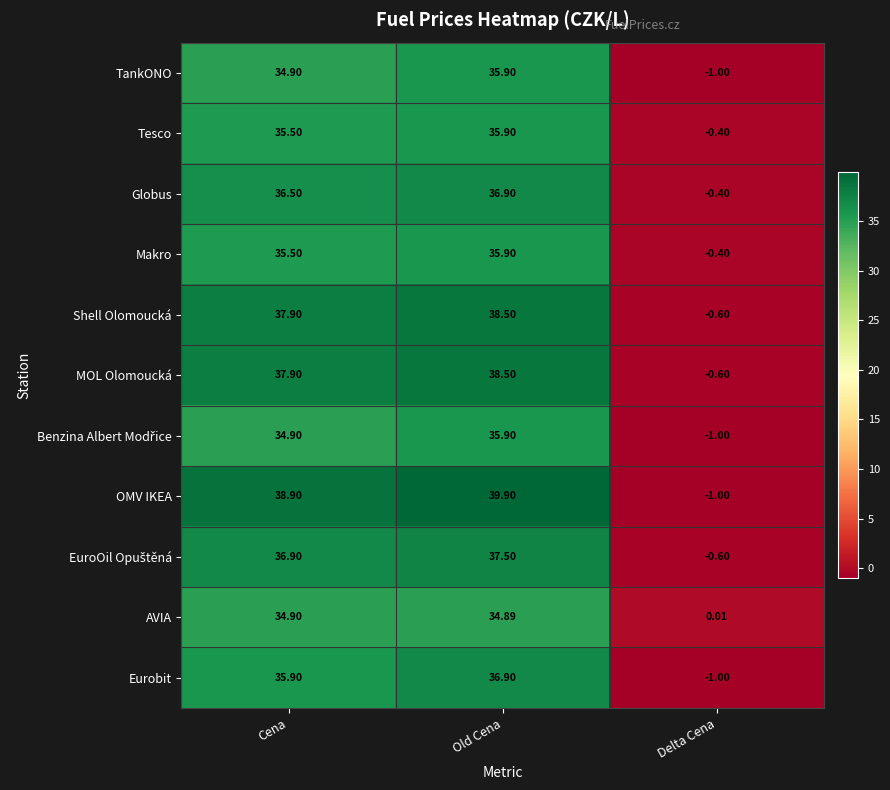

Which series has the largest range (max minus min)?

OMV IKEA